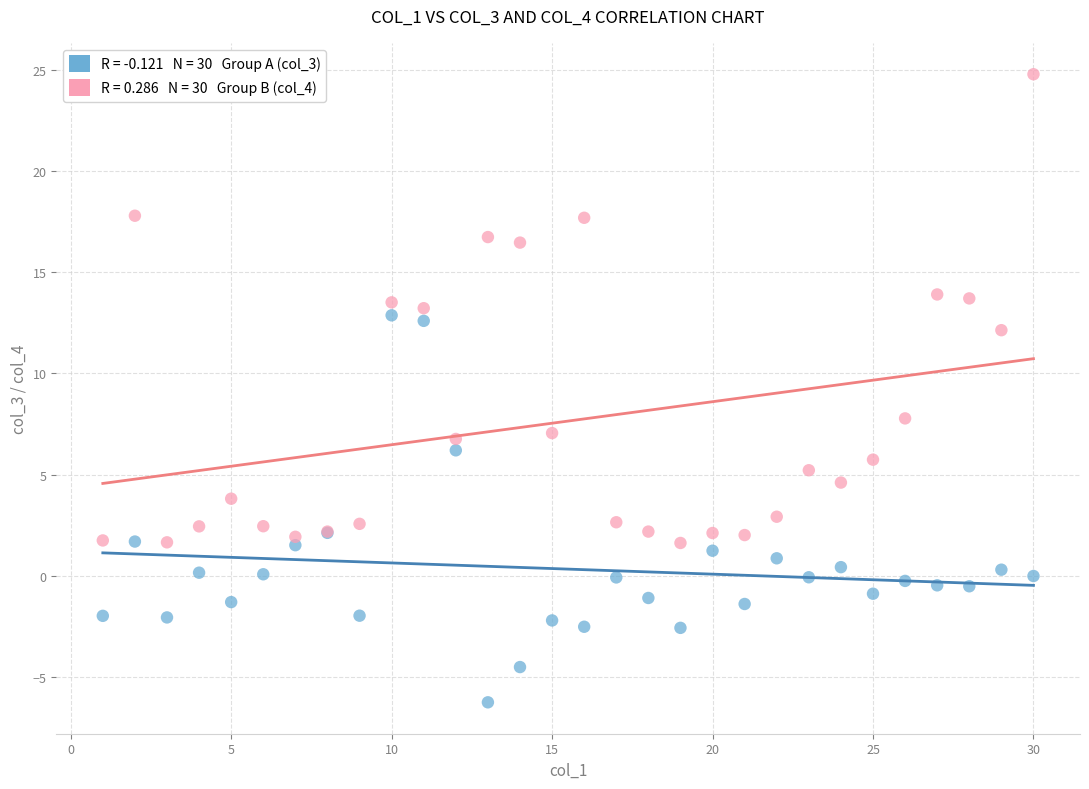

Across all series, what Y value is closest to 9?

7.8